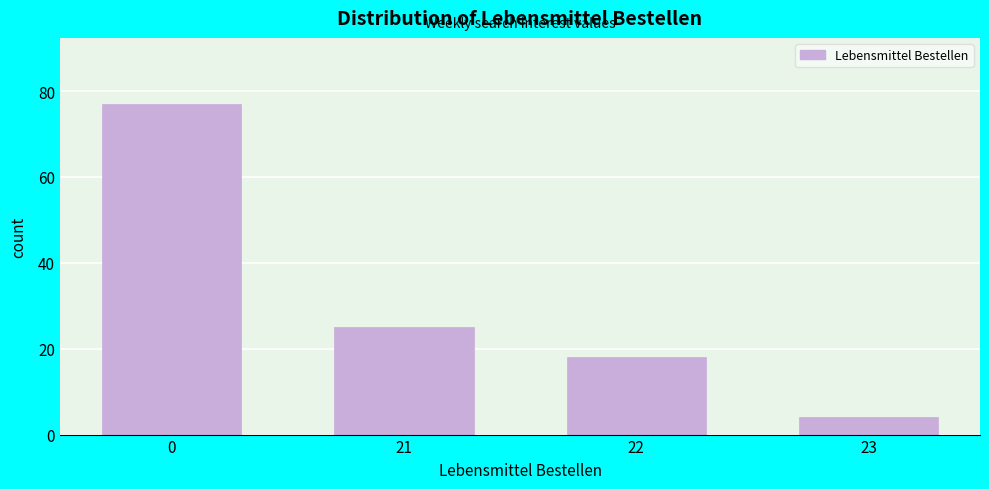

Reading left to right, transcribe all the data shown in this chart.

77	25	18	4